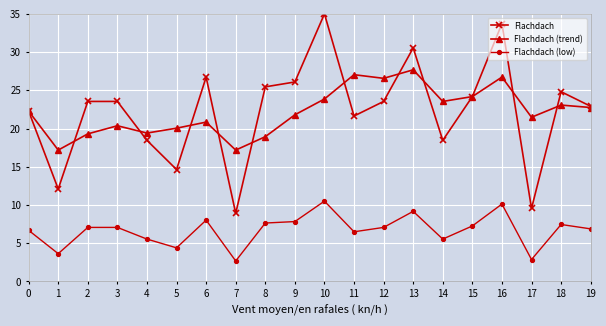

What is the difference between the highest and lowest values at 10?

24.5